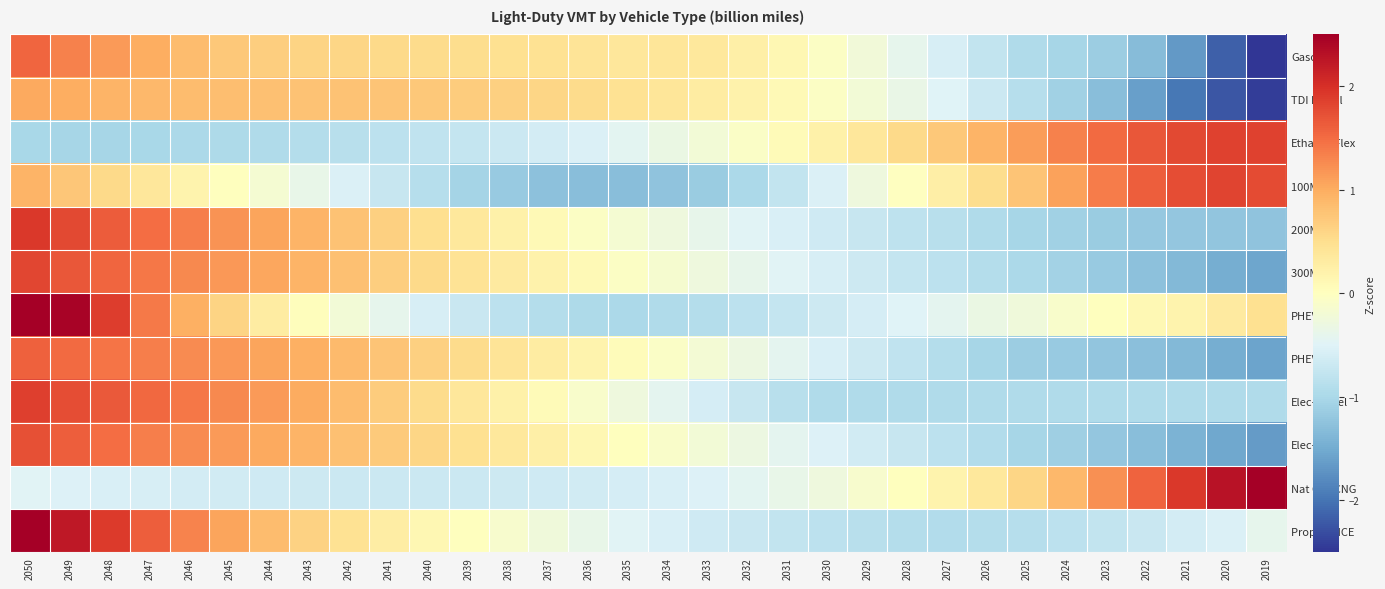

Reading left to right, extract all data points from this chart.

Gasoline: 2050=1.6	2049=1.3	2048=1.2	2047=1.0	2046=0.8	2045=0.7	2044=0.7	2043=0.6	2042=0.6	2041=0.6	2040=0.5	2039=0.5	2038=0.5	2037=0.5	2036=0.4	2035=0.4	2034=0.4	2033=0.4	2032=0.3	2031=0.1	2030=-0.0	2029=-0.2	2028=-0.4	2027=-0.6	2026=-0.8	2025=-1.0	2024=-1.0	2023=-1.1	2022=-1.3	2021=-1.7	2020=-2.2	2019=-2.7
TDI Diesel: 2050=1.0	2049=1.0	2048=0.9	2047=0.9	2046=0.8	2045=0.8	2044=0.8	2043=0.8	2042=0.8	2041=0.8	2040=0.7	2039=0.7	2038=0.6	2037=0.6	2036=0.5	2035=0.5	2034=0.4	2033=0.3	2032=0.2	2031=0.1	2030=-0.1	2029=-0.2	2028=-0.3	2027=-0.5	2026=-0.7	2025=-0.9	2024=-1.1	2023=-1.3	2022=-1.6	2021=-2.0	2020=-2.2	2019=-2.4
Ethanol-Flex: 2050=-1.0	2049=-1.0	2048=-1.0	2047=-1.0	2046=-1.0	2045=-1.0	2044=-0.9	2043=-0.9	2042=-0.9	2041=-0.8	2040=-0.8	2039=-0.7	2038=-0.7	2037=-0.6	2036=-0.5	2035=-0.4	2034=-0.3	2033=-0.2	2032=-0.1	2031=0.1	2030=0.2	2029=0.4	2028=0.6	2027=0.7	2026=0.9	2025=1.1	2024=1.3	2023=1.5	2022=1.7	2021=1.8	2020=1.8	2019=1.8
100Mi EV: 2050=0.9	2049=0.7	2048=0.6	2047=0.4	2046=0.2	2045=0.0	2044=-0.2	2043=-0.4	2042=-0.5	2041=-0.7	2040=-0.9	2039=-1.0	2038=-1.2	2037=-1.3	2036=-1.3	2035=-1.3	2034=-1.2	2033=-1.1	2032=-1.0	2031=-0.8	2030=-0.5	2029=-0.3	2028=-0.0	2027=0.3	2026=0.5	2025=0.8	2024=1.1	2023=1.4	2022=1.6	2021=1.8	2020=1.8	2019=1.8
200Mi EV: 2050=1.9	2049=1.8	2048=1.6	2047=1.5	2046=1.3	2045=1.2	2044=1.1	2043=0.9	2042=0.8	2041=0.6	2040=0.5	2039=0.4	2038=0.2	2037=0.1	2036=-0.0	2035=-0.2	2034=-0.3	2033=-0.4	2032=-0.5	2031=-0.6	2030=-0.6	2029=-0.7	2028=-0.8	2027=-0.9	2026=-1.0	2025=-1.0	2024=-1.1	2023=-1.1	2022=-1.2	2021=-1.2	2020=-1.2	2019=-1.2
300Mi EV: 2050=1.8	2049=1.7	2048=1.5	2047=1.4	2046=1.3	2045=1.2	2044=1.0	2043=0.9	2042=0.8	2041=0.7	2040=0.6	2039=0.4	2038=0.3	2037=0.2	2036=0.1	2035=-0.0	2034=-0.2	2033=-0.3	2032=-0.4	2031=-0.5	2030=-0.6	2029=-0.7	2028=-0.8	2027=-0.8	2026=-0.9	2025=-1.0	2024=-1.1	2023=-1.2	2022=-1.3	2021=-1.4	2020=-1.5	2019=-1.6
PHEV-10: 2050=3.1	2049=2.5	2048=1.9	2047=1.4	2046=1.0	2045=0.6	2044=0.3	2043=0.0	2042=-0.2	2041=-0.4	2040=-0.6	2039=-0.7	2038=-0.8	2037=-0.9	2036=-1.0	2035=-1.0	2034=-1.0	2033=-0.9	2032=-0.8	2031=-0.8	2030=-0.7	2029=-0.6	2028=-0.5	2027=-0.4	2026=-0.3	2025=-0.2	2024=-0.1	2023=0.0	2022=0.1	2021=0.2	2020=0.3	2019=0.5
PHEV-40: 2050=1.6	2049=1.5	2048=1.4	2047=1.3	2046=1.3	2045=1.2	2044=1.1	2043=1.0	2042=0.9	2041=0.8	2040=0.7	2039=0.5	2038=0.4	2037=0.3	2036=0.2	2035=0.1	2034=-0.1	2033=-0.2	2032=-0.3	2031=-0.4	2030=-0.6	2029=-0.7	2028=-0.8	2027=-0.9	2026=-1.0	2025=-1.1	2024=-1.2	2023=-1.2	2022=-1.3	2021=-1.4	2020=-1.5	2019=-1.6
Elec-Diesel: 2050=1.9	2049=1.8	2048=1.7	2047=1.5	2046=1.4	2045=1.3	2044=1.1	2043=1.0	2042=0.9	2041=0.7	2040=0.5	2039=0.4	2038=0.2	2037=0.1	2036=-0.1	2035=-0.3	2034=-0.4	2033=-0.6	2032=-0.7	2031=-0.9	2030=-0.9	2029=-1.0	2028=-1.0	2027=-1.0	2026=-1.0	2025=-1.0	2024=-1.0	2023=-1.0	2022=-1.0	2021=-1.0	2020=-1.0	2019=-1.0
Elec-Gas: 2050=1.7	2049=1.6	2048=1.5	2047=1.4	2046=1.3	2045=1.1	2044=1.0	2043=0.9	2042=0.8	2041=0.7	2040=0.6	2039=0.5	2038=0.4	2037=0.2	2036=0.1	2035=0.0	2034=-0.1	2033=-0.2	2032=-0.3	2031=-0.4	2030=-0.5	2029=-0.6	2028=-0.7	2027=-0.8	2026=-0.9	2025=-1.0	2024=-1.1	2023=-1.2	2022=-1.3	2021=-1.4	2020=-1.5	2019=-1.7
Nat Gas CNG: 2050=-0.5	2049=-0.5	2048=-0.5	2047=-0.6	2046=-0.6	2045=-0.6	2044=-0.7	2043=-0.7	2042=-0.7	2041=-0.7	2040=-0.7	2039=-0.7	2038=-0.7	2037=-0.7	2036=-0.6	2035=-0.6	2034=-0.6	2033=-0.5	2032=-0.4	2031=-0.4	2030=-0.3	2029=-0.1	2028=0.0	2027=0.2	2026=0.4	2025=0.6	2024=0.9	2023=1.2	2022=1.6	2021=1.9	2020=2.3	2019=3.2
Propane ICE: 2050=2.6	2049=2.2	2048=1.9	2047=1.6	2046=1.3	2045=1.1	2044=0.8	2043=0.6	2042=0.5	2041=0.3	2040=0.1	2039=0.0	2038=-0.1	2037=-0.2	2036=-0.4	2035=-0.5	2034=-0.6	2033=-0.6	2032=-0.7	2031=-0.8	2030=-0.8	2029=-0.9	2028=-0.9	2027=-0.9	2026=-0.9	2025=-0.9	2024=-0.8	2023=-0.8	2022=-0.7	2021=-0.6	2020=-0.5	2019=-0.4